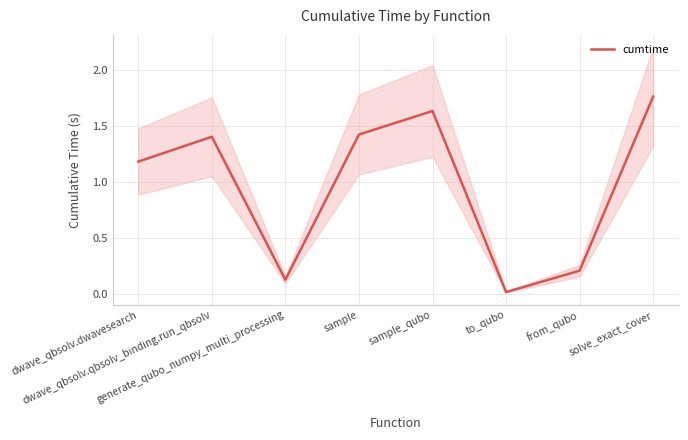

Reading left to right, extract all data points from this chart.

dwave_qbsolv.dwavesearch=1.2	dwave_qbsolv.qbsolv_binding.run_qbsolv=1.4	generate_qubo_numpy_multi_processing=0.1	sample=1.4	sample_qubo=1.6	to_qubo=0.0	from_qubo=0.2	solve_exact_cover=1.8